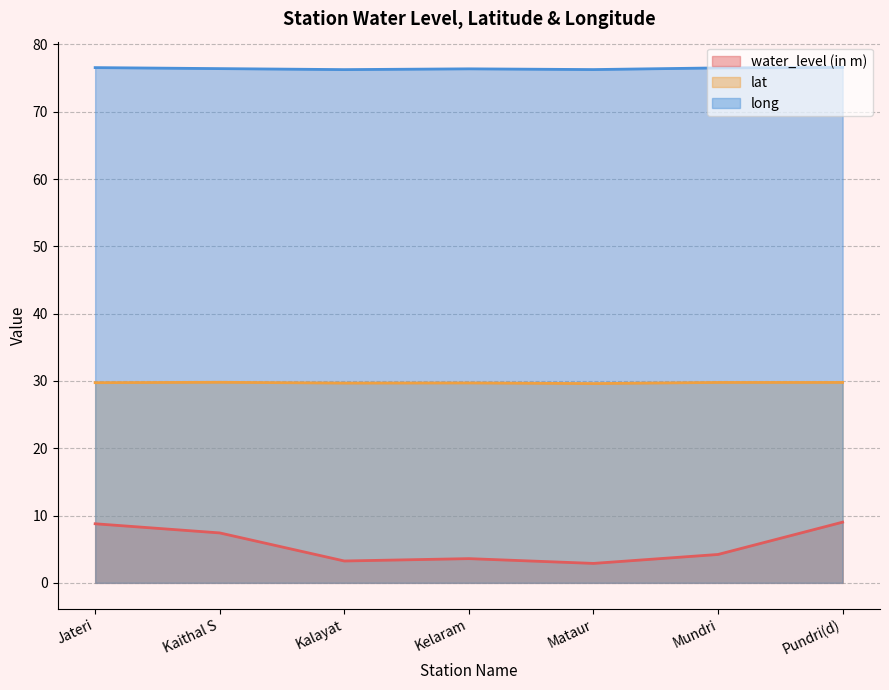

The water_level (in m) series shows 3.6 at Kelaram. True or false?

True